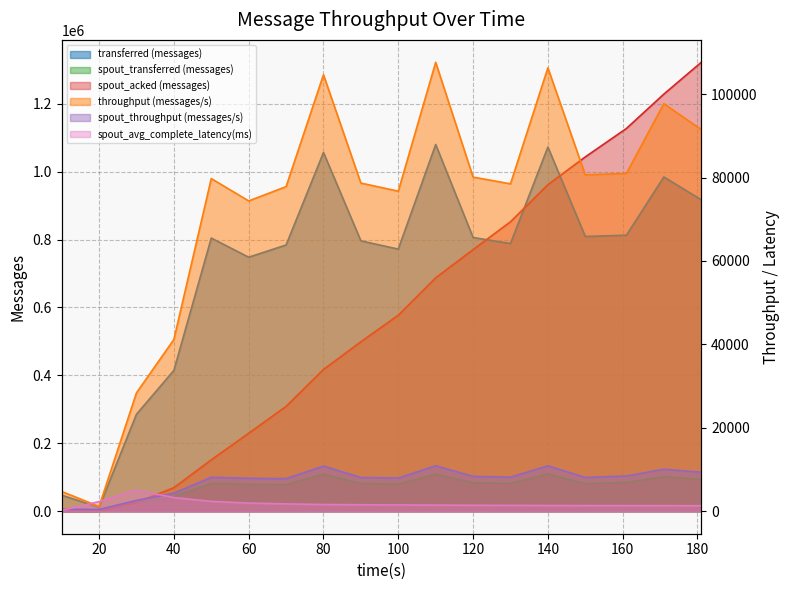

What is the value of the transferred (messages) point at the 1st from the left?

47480.0